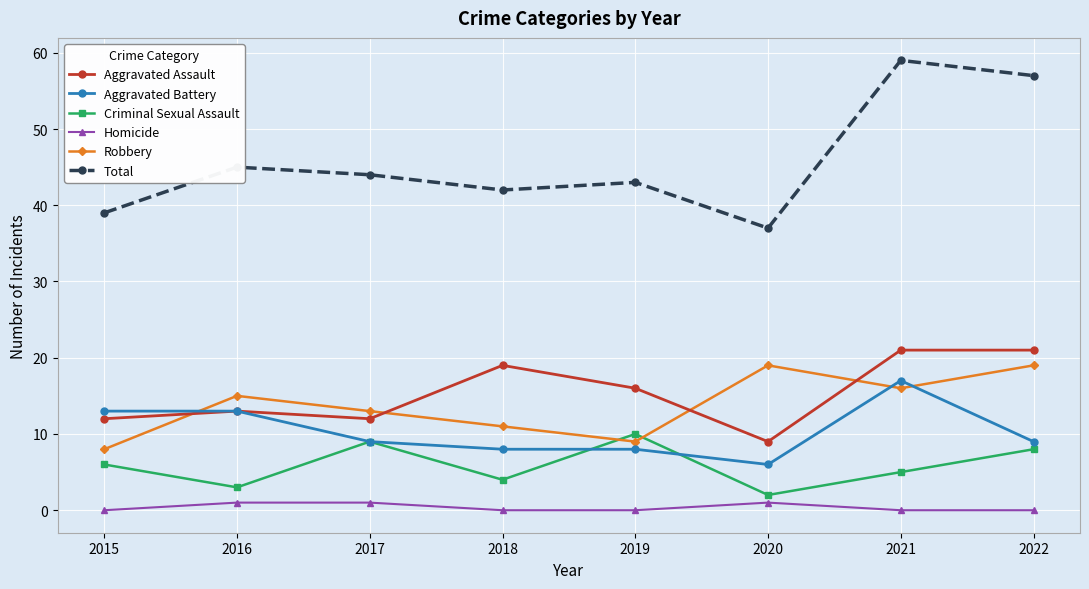

What is the average value of the Total series?

46